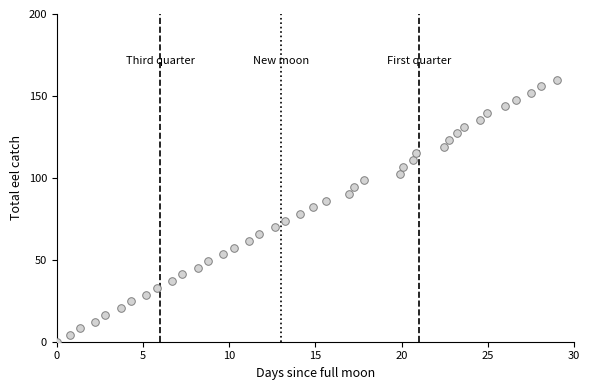

What is the range of Y values (max minus min)?

160.0